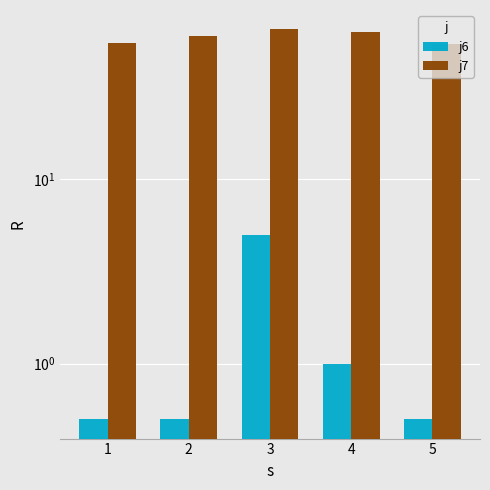

Rank the series by their maximum value, from lowest to highest.

j6, j7